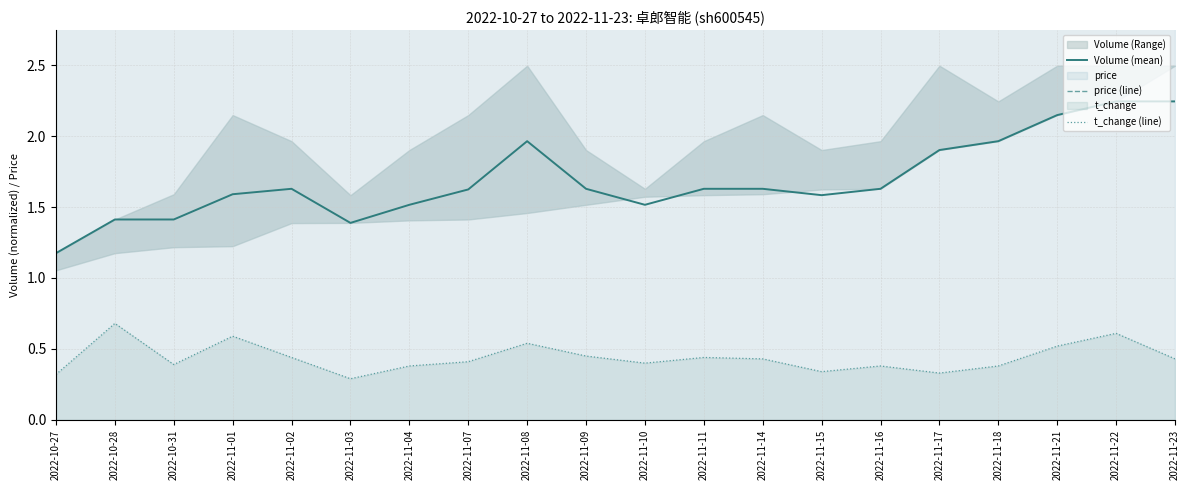

Which series has the largest total across all categories?

price (line)